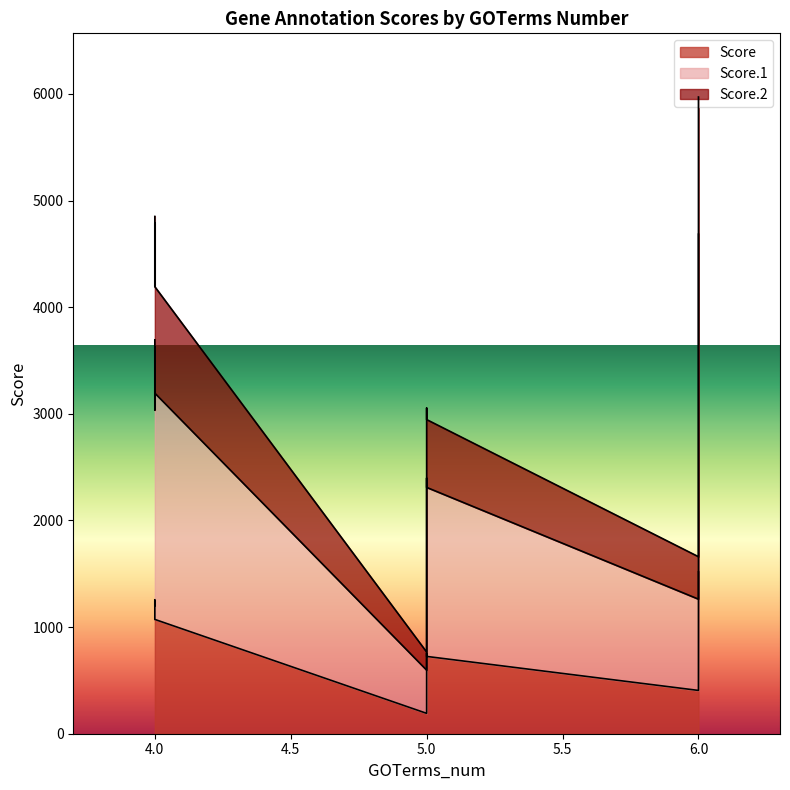

Reading left to right, what are all the values shown in this chart?

Score: 1256	1246	1201	1248	1246	1072	406	191	1519	1328	725	755
Score.1: 2438	2189	1873	1788	2379	2122	856	405	3166	2760	1585	1642
Score.2: 1157	1169	1123	1183	1164	998	398	170	1286	1116	636	657